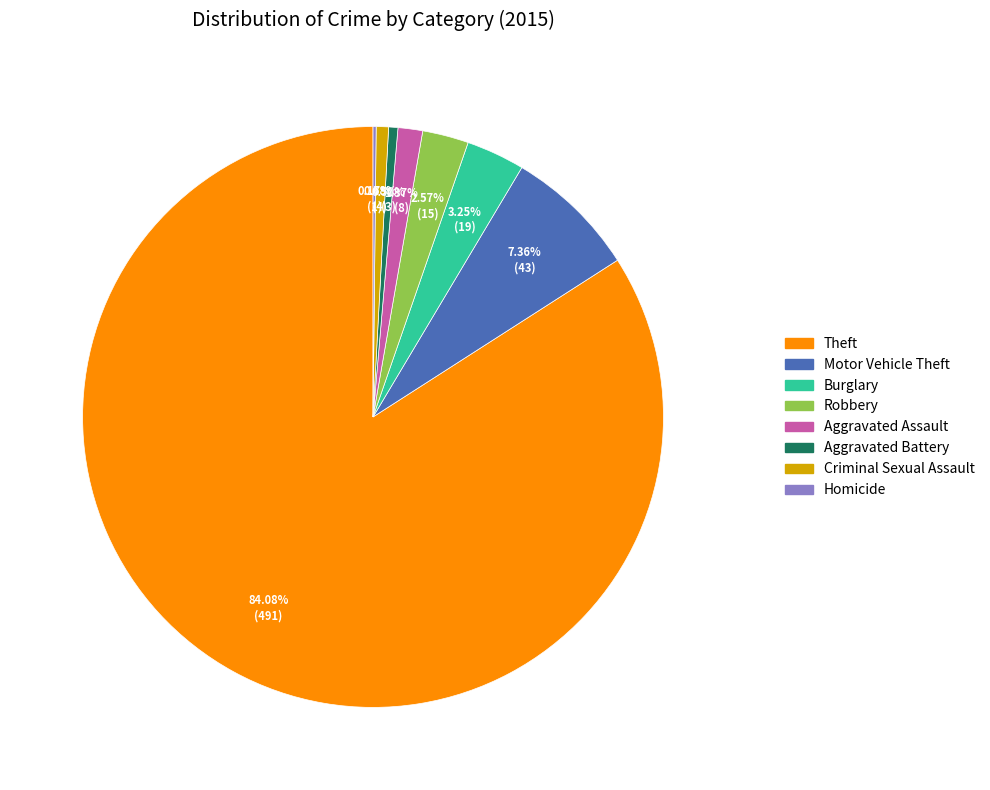

Which slice is the largest?

Theft